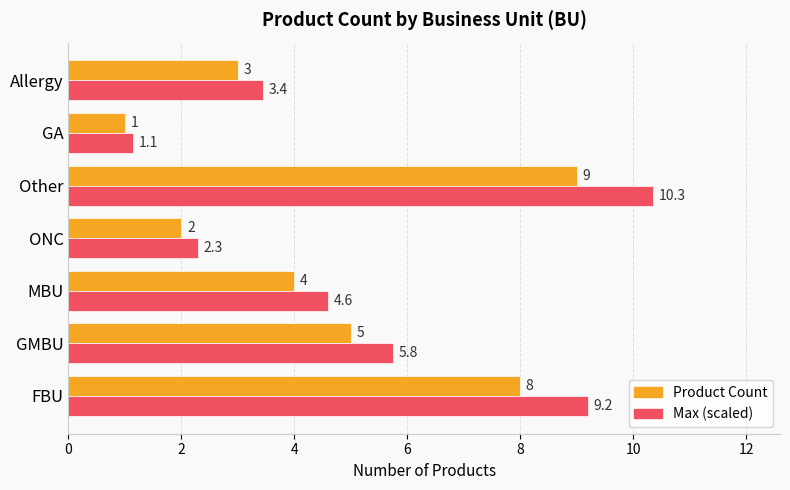

The value of Product Count at Allergy is 3.0. True or false?

True